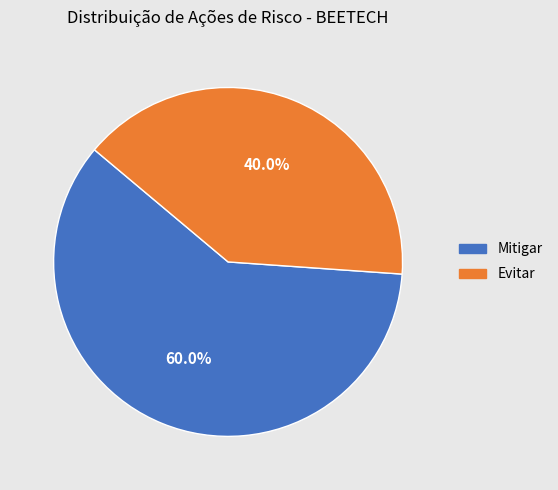

What is the ratio of the value at Evitar to the value at Mitigar?

0.7